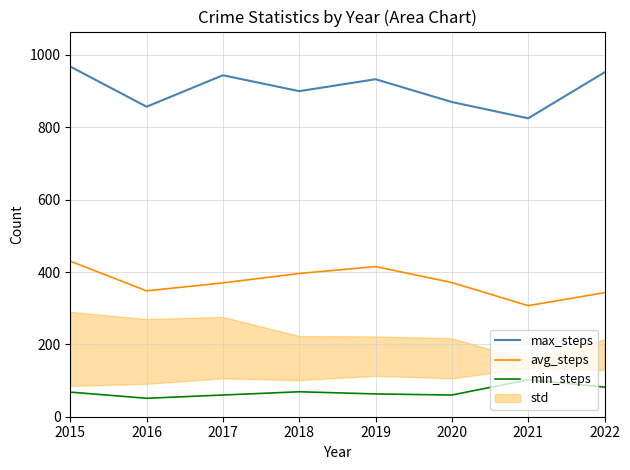

Which has a higher value, 2019 or 2015?

2015